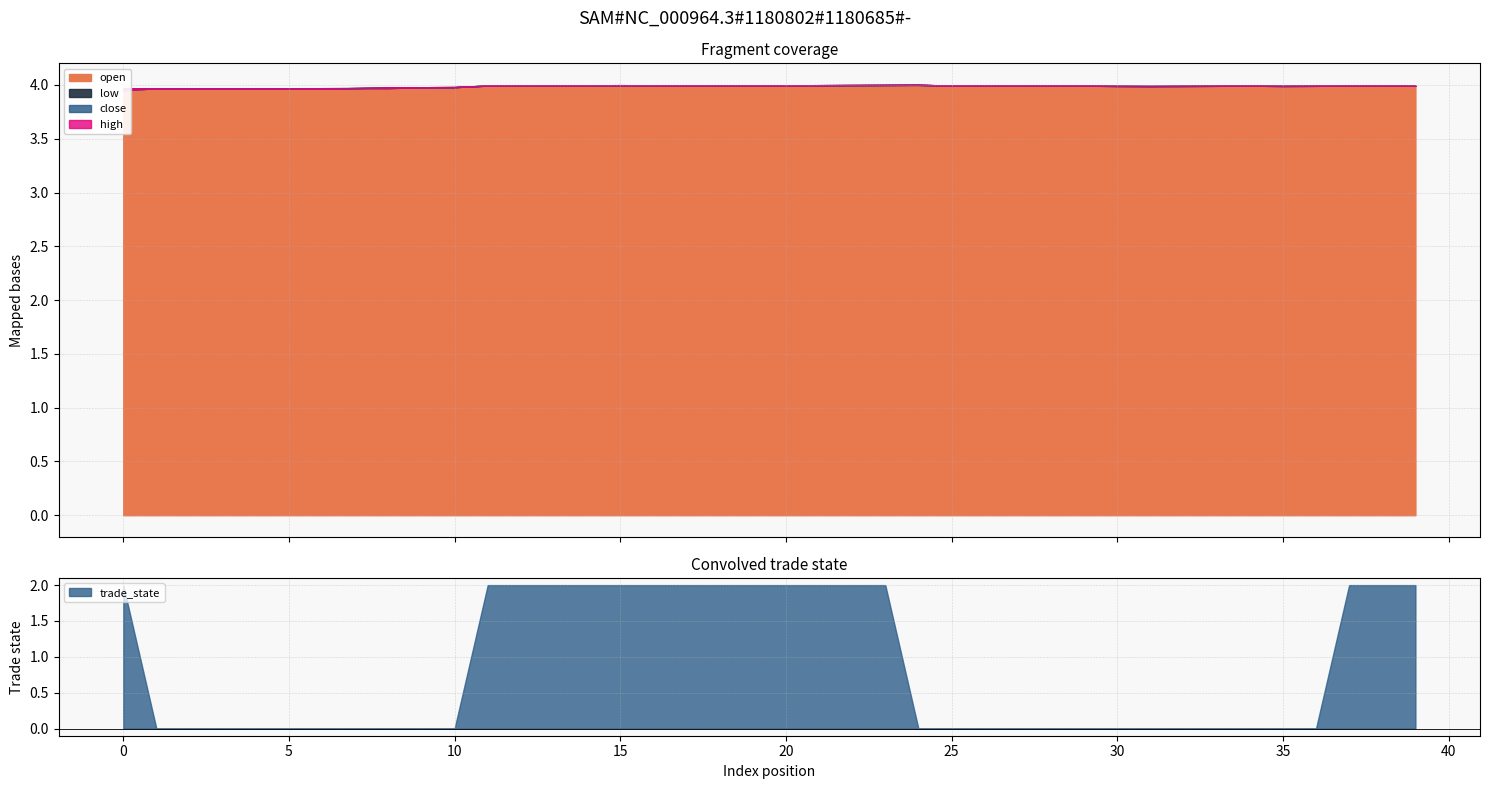

Does the chart have visible grid lines?

Yes